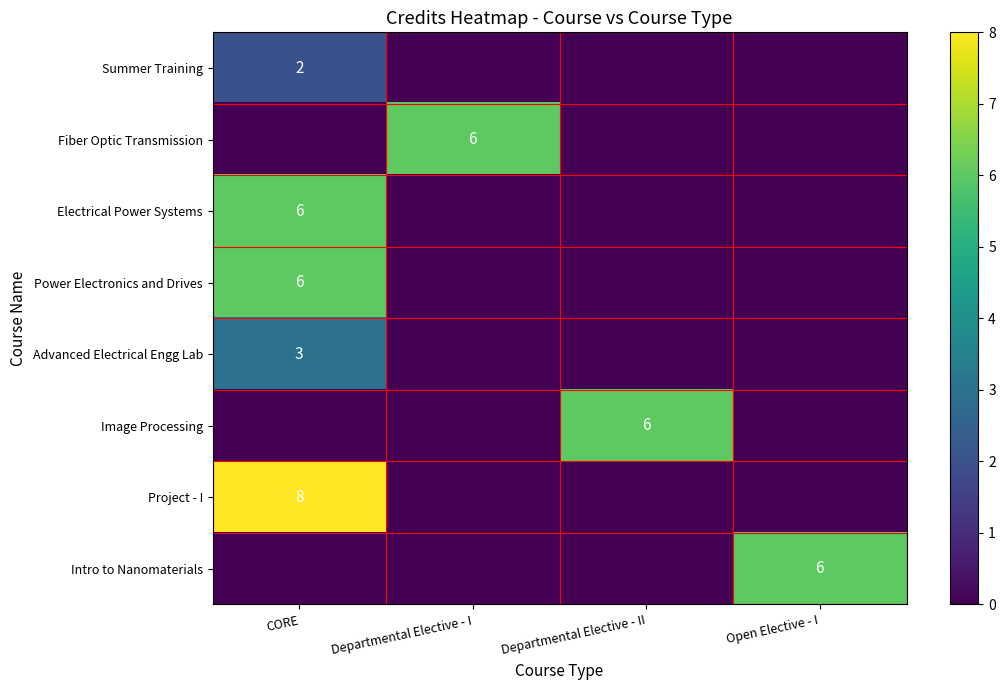

At which category is the sum across all series the highest?

CORE